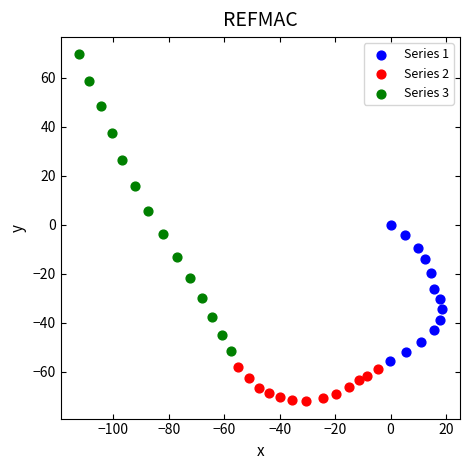

Which series reaches the minimum Y coordinate?

Series 2